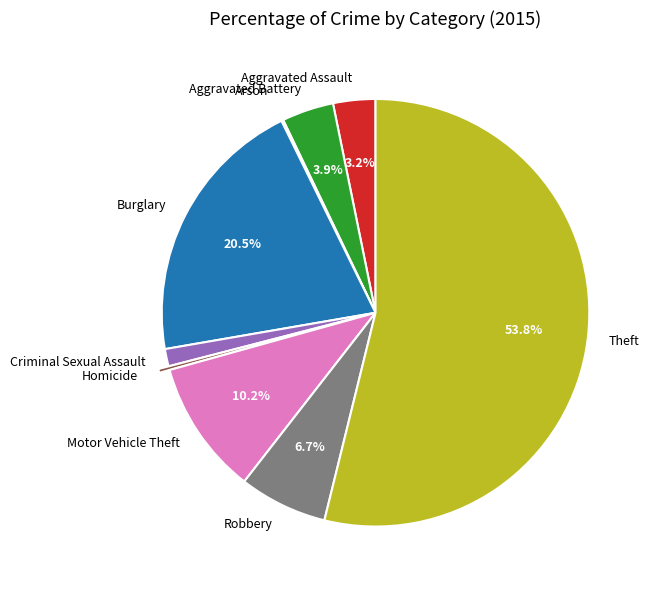

Which has a higher value, Aggravated Battery or Robbery?

Robbery